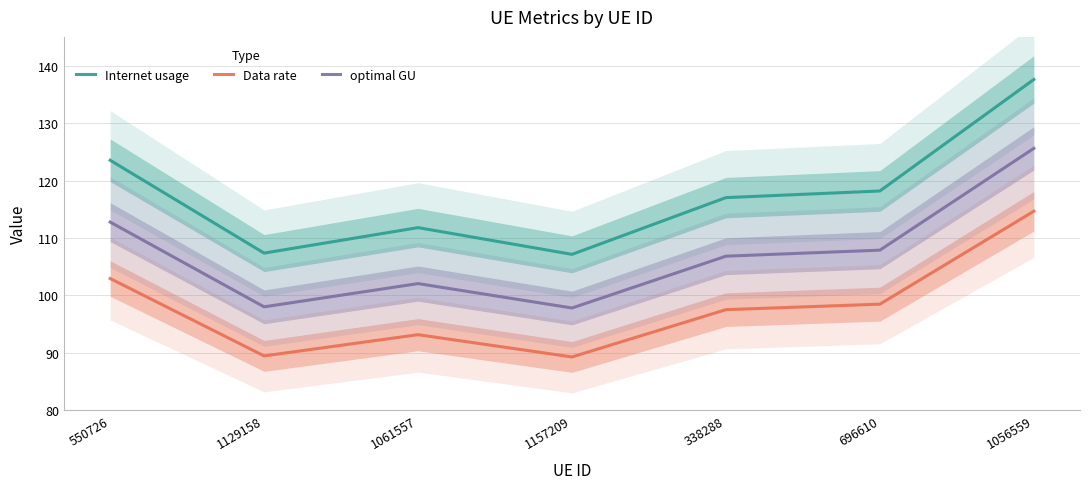

Read the Internet usage value at 550726.

123.5